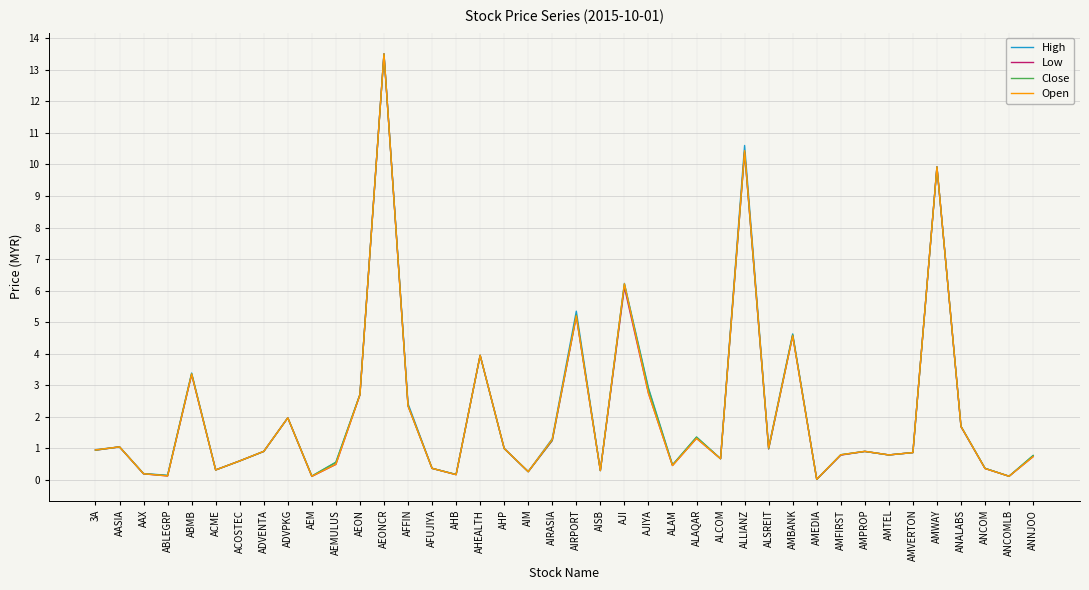

At which category is the sum across all series the highest?

AEONCR